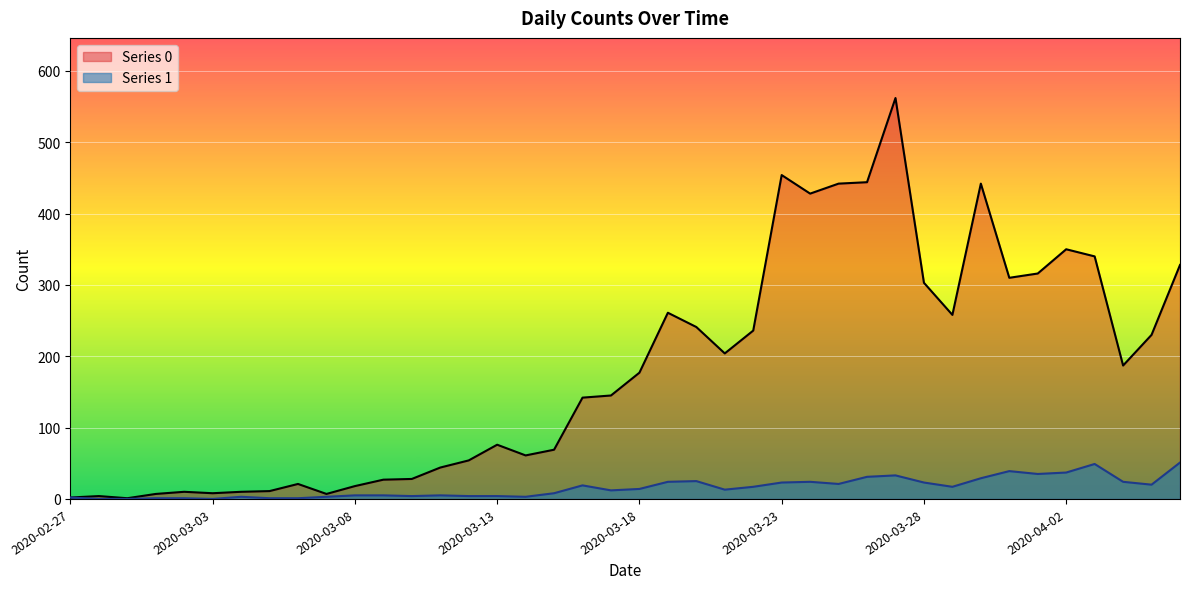

Rank the categories by Series 0 value from lowest to highest.

2020-02-29, 2020-02-27, 2020-02-28, 2020-03-01, 2020-03-07, 2020-03-03, 2020-03-02, 2020-03-04, 2020-03-05, 2020-03-08, 2020-03-06, 2020-03-09, 2020-03-10, 2020-03-11, 2020-03-12, 2020-03-14, 2020-03-15, 2020-03-13, 2020-03-16, 2020-03-17, 2020-03-18, 2020-04-04, 2020-03-21, 2020-04-05, 2020-03-22, 2020-03-20, 2020-03-29, 2020-03-19, 2020-03-28, 2020-03-31, 2020-04-01, 2020-04-06, 2020-04-03, 2020-04-02, 2020-03-24, 2020-03-25, 2020-03-30, 2020-03-26, 2020-03-23, 2020-03-27